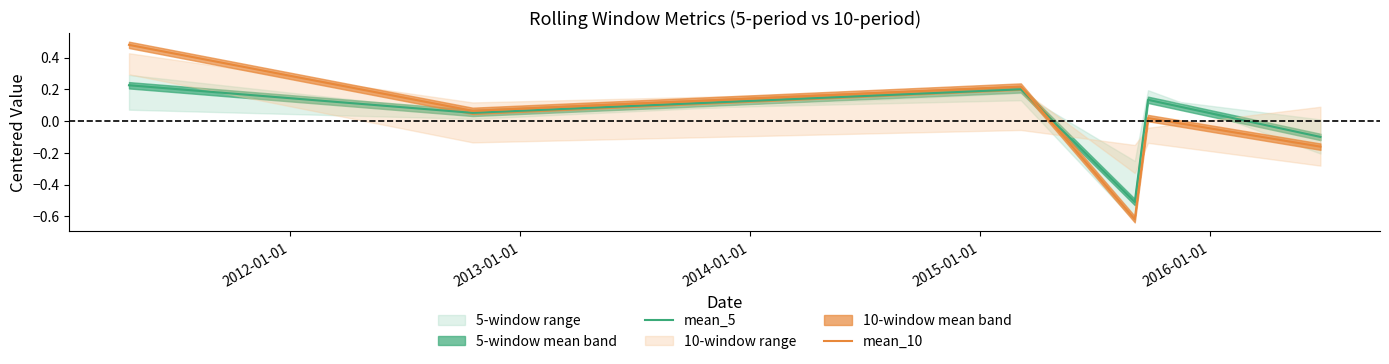

After their last crossing, which series has the higher values: mean_5 or mean_10?

mean_5